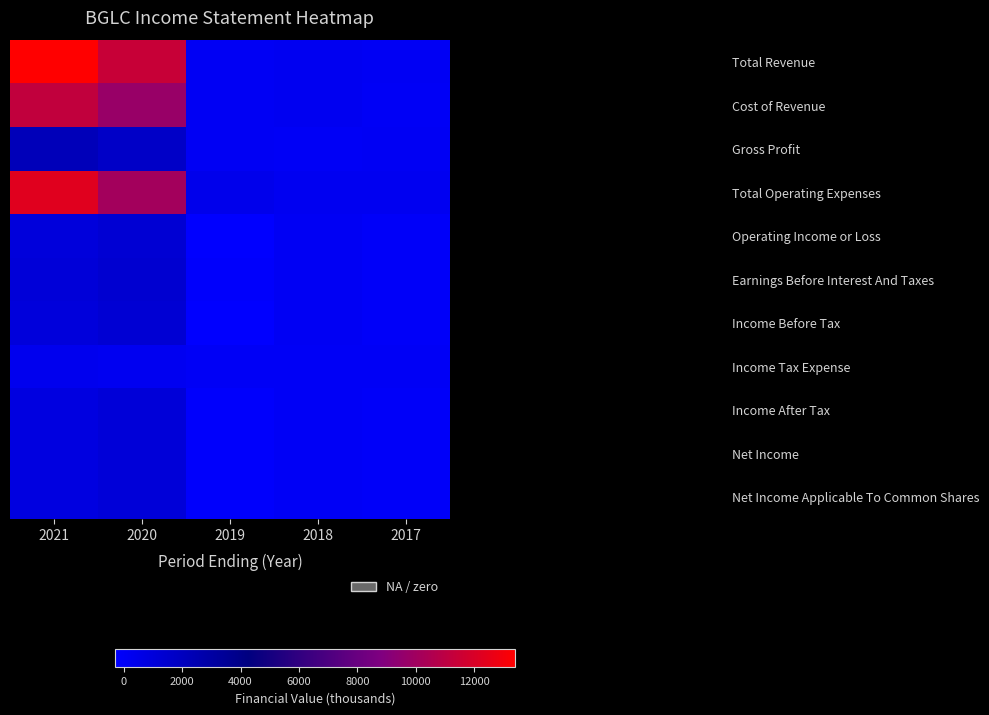

Reading right to left, what are all the values shown in this chart?

Total Revenue: 2017=100	2018=200	2019=100	2020=11400	2021=13400
Cost of Revenue: 2017=0	2018=200	2019=100	2020=9700	2021=11200
Gross Profit: 2017=100	2018=0	2019=100	2020=1700	2021=2200
Total Operating Expenses: 2017=200	2018=200	2019=400	2020=10100	2021=12300
Operating Income or Loss: 2017=-100	2018=100	2019=-300	2020=1300	2021=1000
Earnings Before Interest And Taxes: 2017=-100	2018=100	2019=-200	2020=1400	2021=1100
Income Before Tax: 2017=-100	2018=100	2019=-300	2020=1300	2021=1000
Income Tax Expense: 2017=0	2018=0	2019=0	2020=200	2021=300
Income After Tax: 2017=-100	2018=0	2019=-200	2020=1100	2021=800
Net Income: 2017=-100	2018=0	2019=-200	2020=1100	2021=800
Net Income Applicable To Common Shares: 2017=-100	2018=0	2019=-200	2020=1100	2021=800